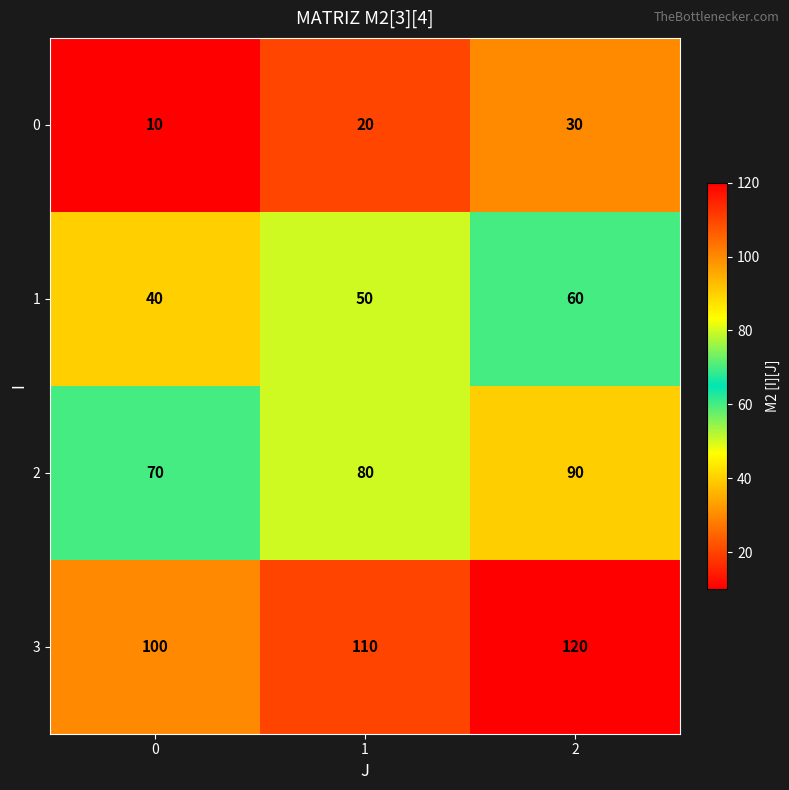

What is the minimum value shown in the chart?

10